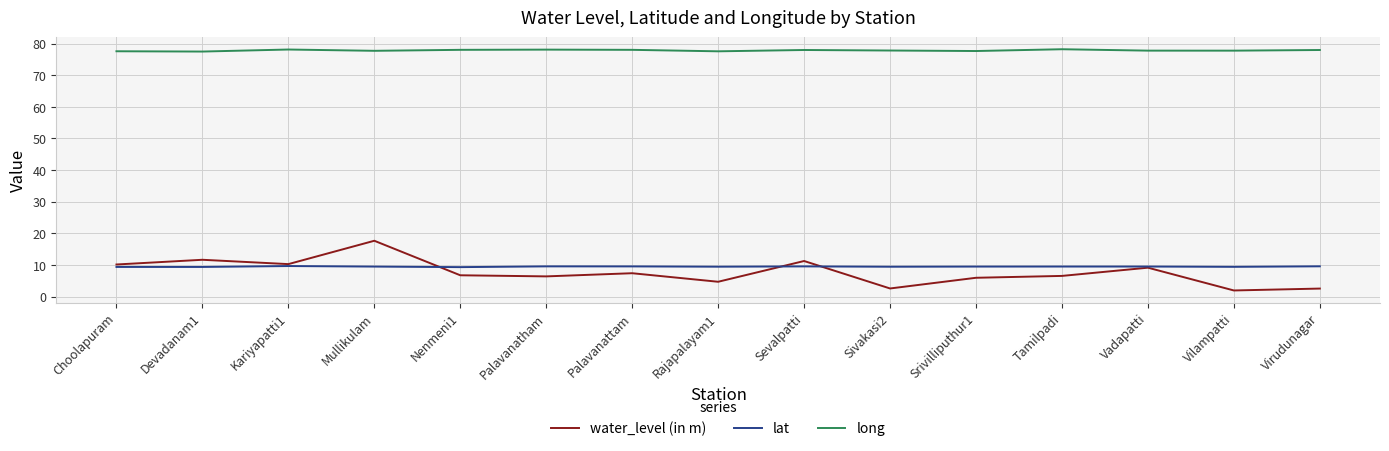

What is the difference between the maximum and minimum values in the lat series?

0.3